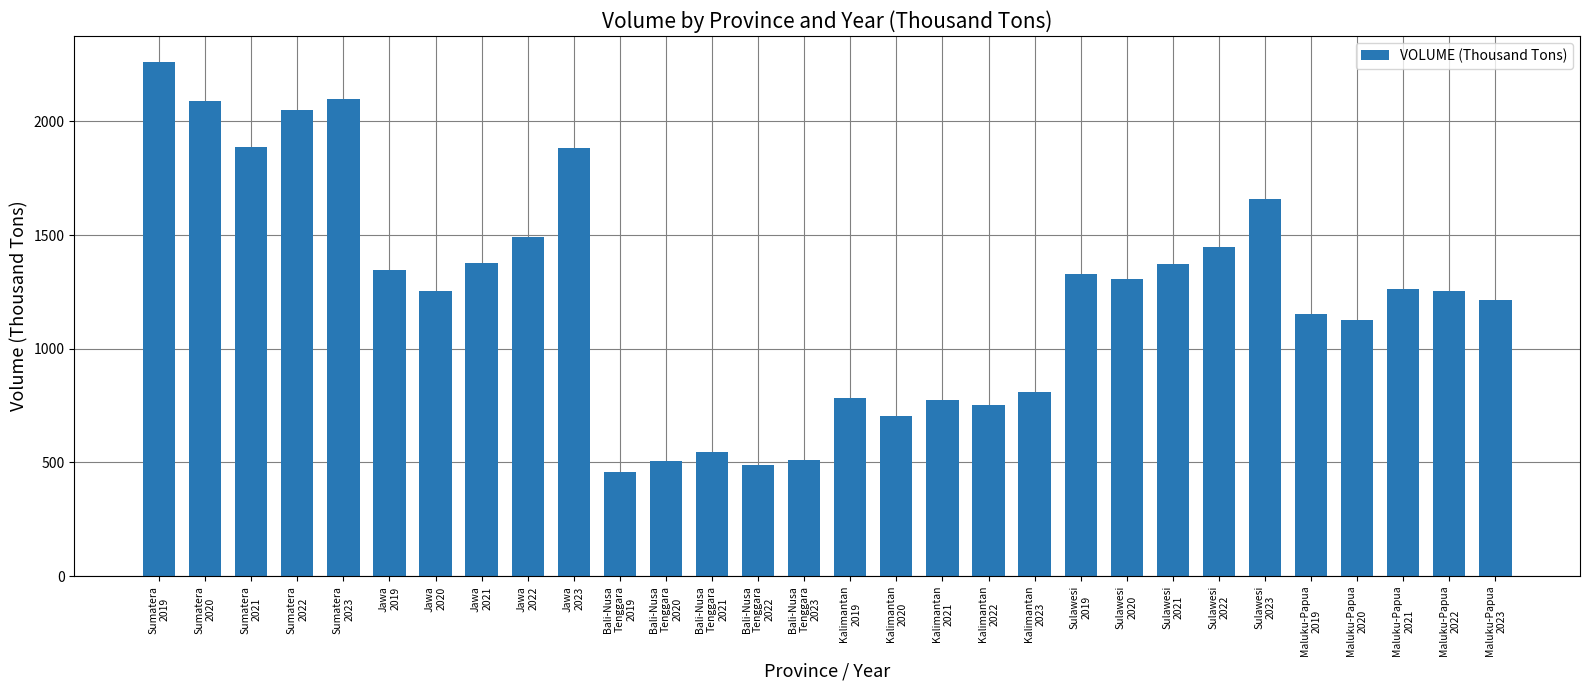

The value at Kalimantan
2021 is 1198.2. True or false?

False